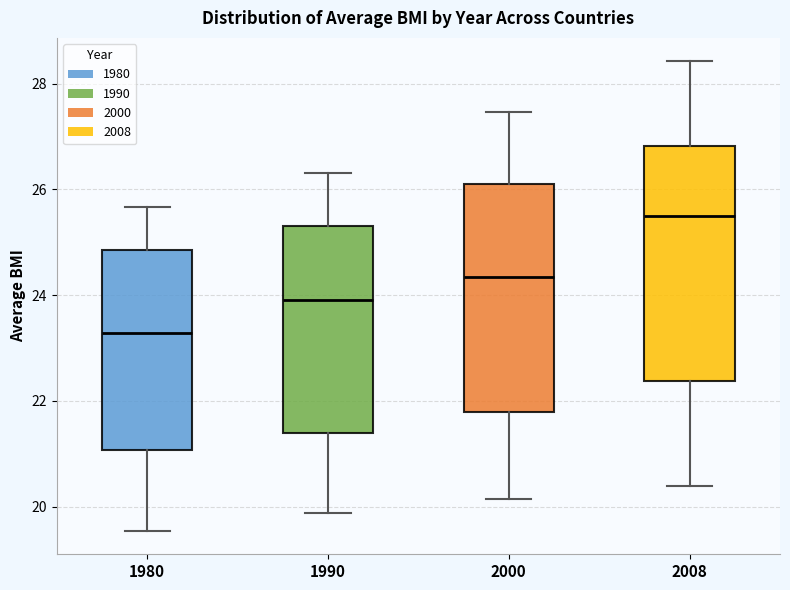

Reading left to right, transcribe this box plot: for each box, give where its median line is, the range the box spans, and where its two whiskers end, as read against the y-axis. The values are not printed on the chart, so give them approximately, as read against the axis.

1980: median 23.2, box 21.0 to 24.8, whiskers 19.6 to 25.6
1990: median 24.0, box 21.4 to 25.4, whiskers 19.8 to 26.4
2000: median 24.4, box 21.8 to 26.2, whiskers 20.2 to 27.4
2008: median 25.6, box 22.4 to 26.8, whiskers 20.4 to 28.4